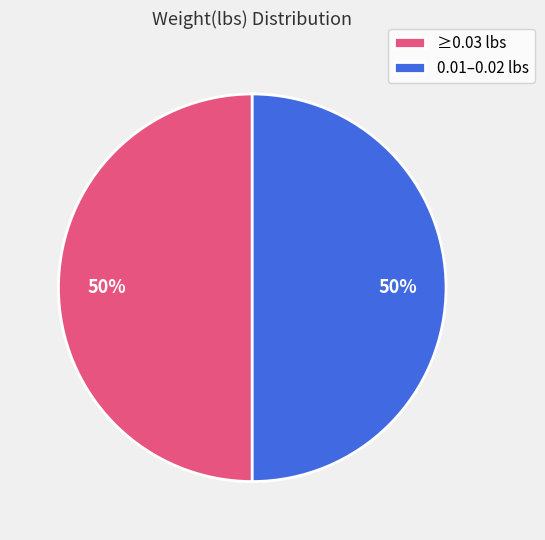

To the nearest percent, what portion does 0.01–0.02 lbs represent?

50%